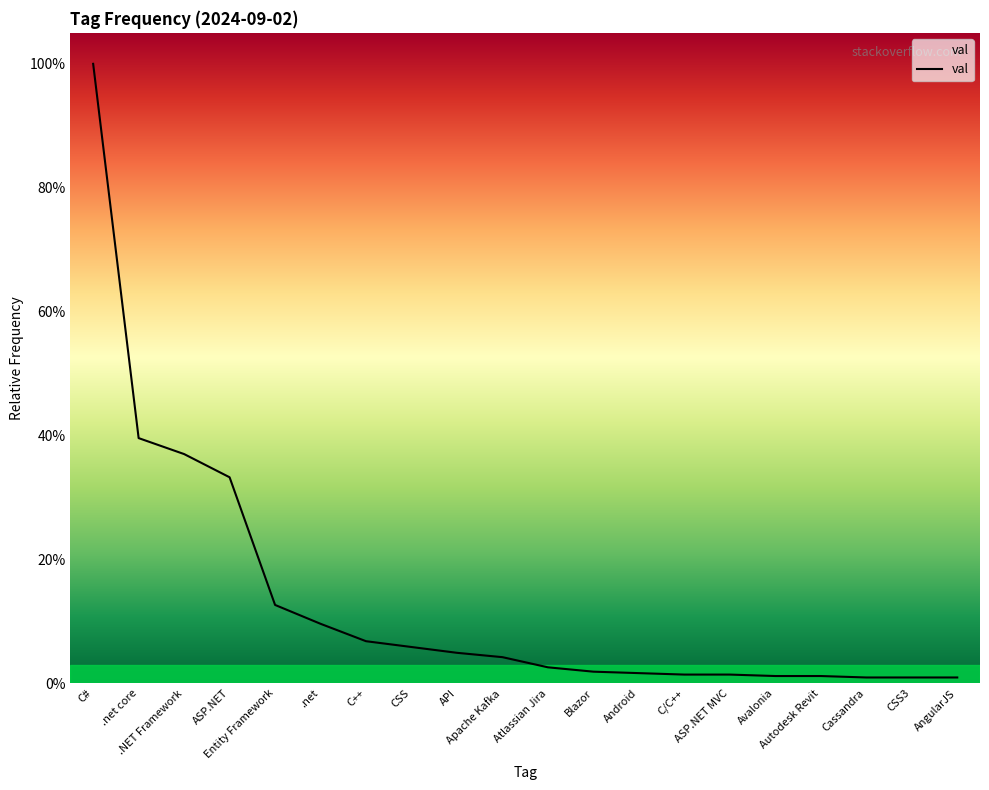

The value at ASP.NET is 0.3. True or false?

True